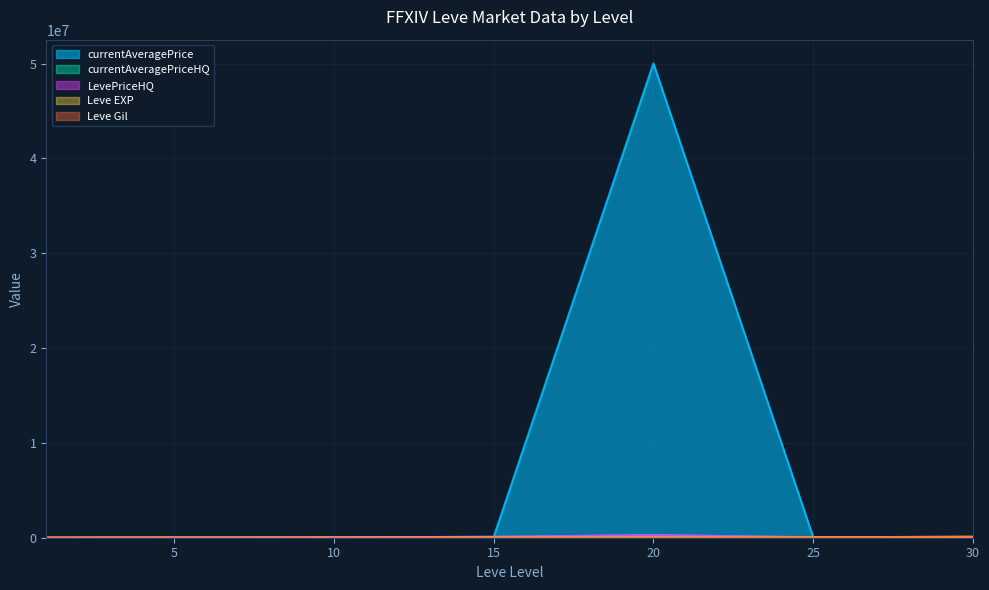

What is the difference between the LevePriceHQ values at 15 and 30?

59799.0